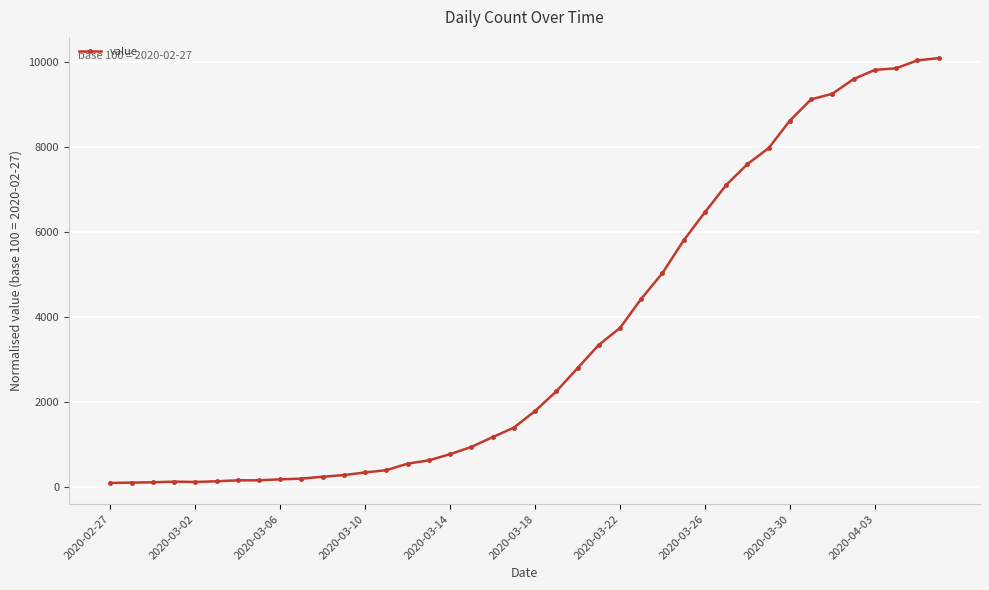

What is the value of the 38th point from the left?

9853.8